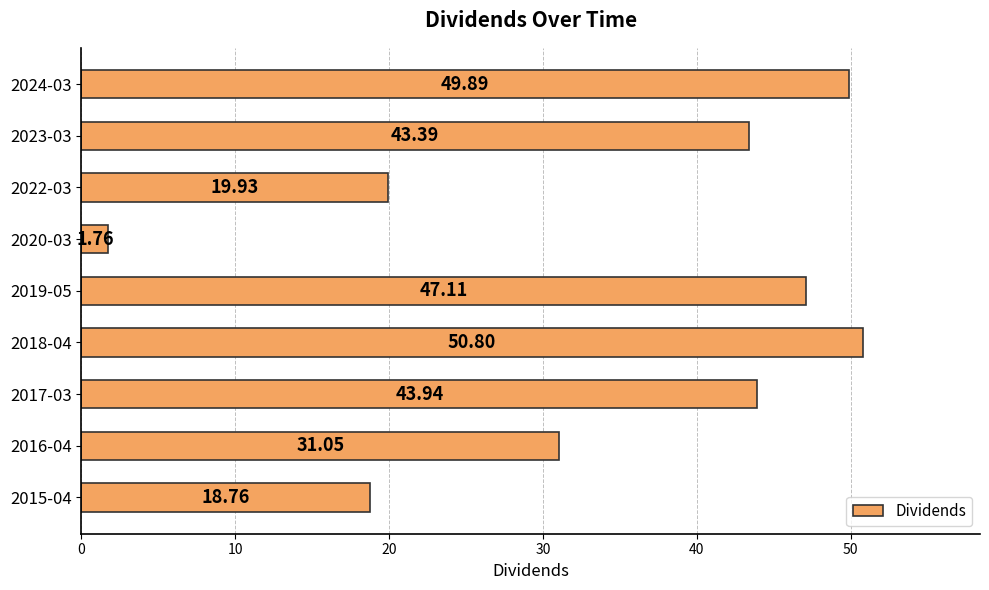

Rank the categories by value from lowest to highest.

2020-03, 2015-04, 2022-03, 2016-04, 2023-03, 2017-03, 2019-05, 2024-03, 2018-04